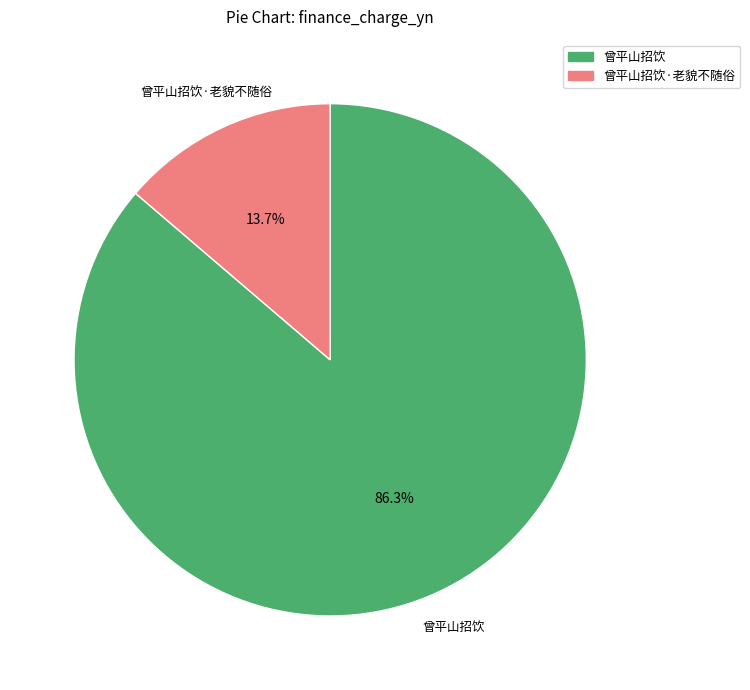

Is there a majority slice in this chart?

Yes